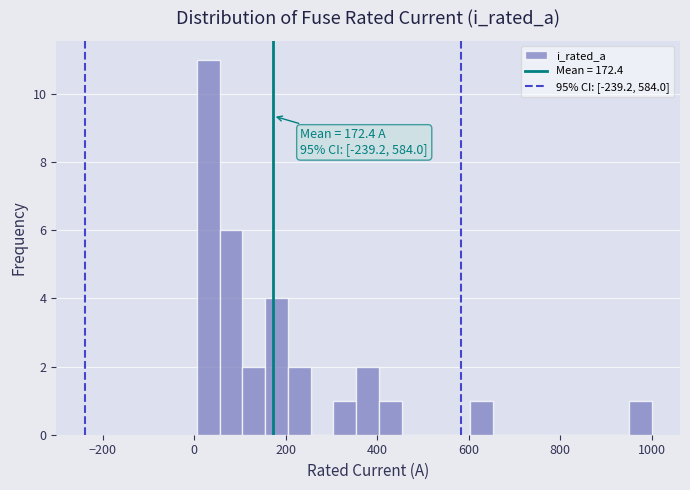

Read against the x-axis, roughly where is the centre of the tallest bar?

40